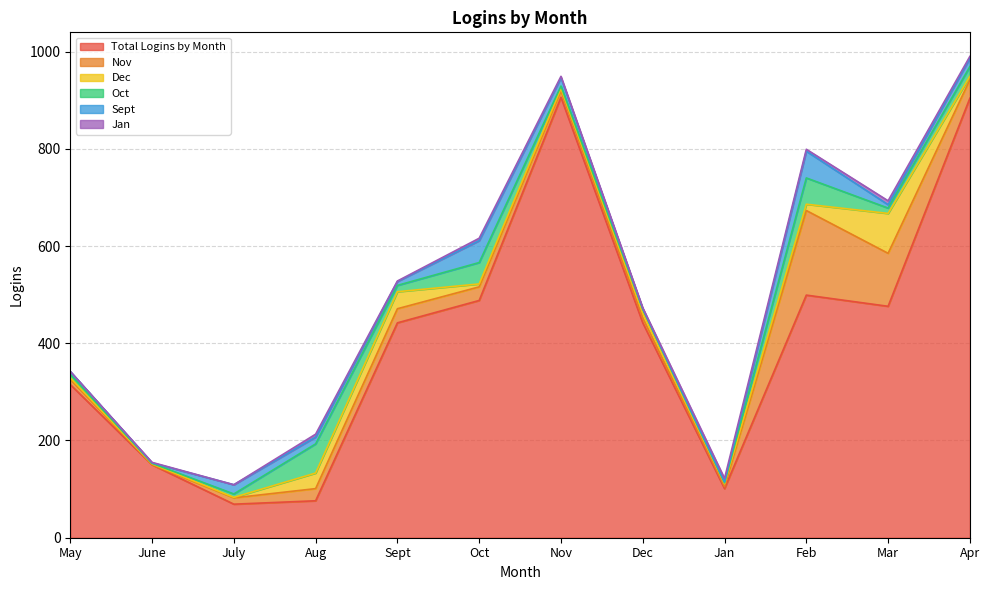

Which series ends up on top after the final intersection of Nov and Sept?

Nov